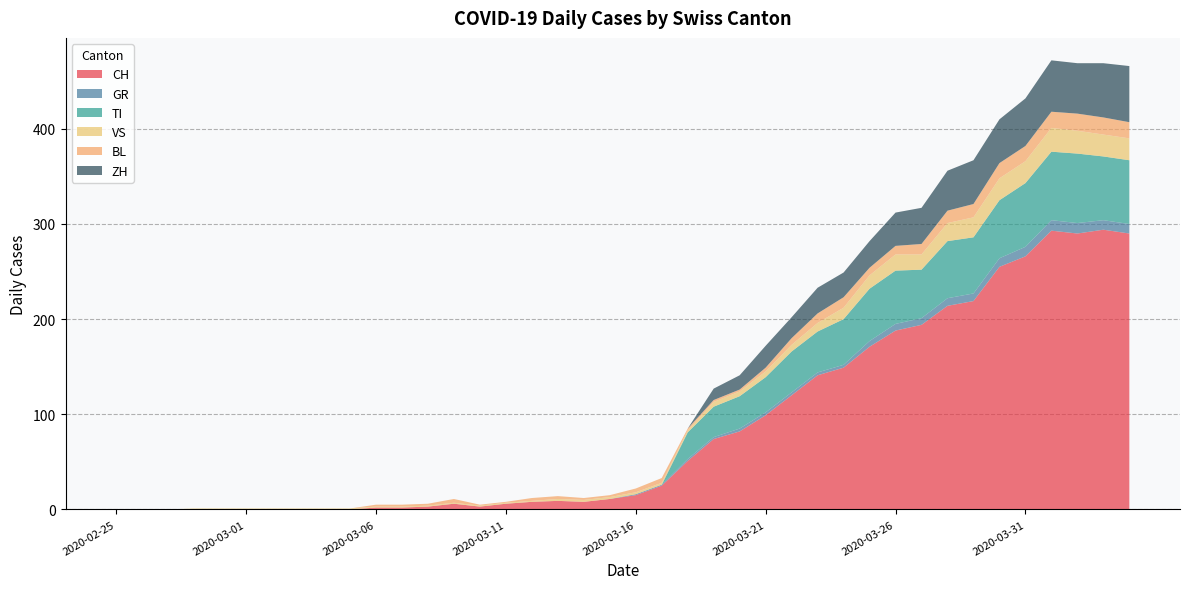

Reading left to right, what are all the values shown in this chart?

CH: 2020-02-25=0	2020-02-26=0	2020-02-27=0	2020-02-28=0	2020-02-29=0	2020-03-01=0	2020-03-02=0	2020-03-03=0	2020-03-04=0	2020-03-05=0	2020-03-06=2	2020-03-07=2	2020-03-08=3	2020-03-09=6	2020-03-10=3	2020-03-11=6	2020-03-12=8	2020-03-13=9	2020-03-14=8	2020-03-15=11	2020-03-16=15	2020-03-17=25	2020-03-18=51	2020-03-19=74	2020-03-20=82	2020-03-21=99	2020-03-22=120	2020-03-23=141	2020-03-24=149	2020-03-25=171	2020-03-26=188	2020-03-27=194	2020-03-28=214	2020-03-29=219	2020-03-30=255	2020-03-31=266	2020-04-01=293	2020-04-02=290	2020-04-03=294	2020-04-04=290
GR: 2020-02-25=0	2020-02-26=0	2020-02-27=0	2020-02-28=0	2020-02-29=0	2020-03-01=0	2020-03-02=0	2020-03-03=0	2020-03-04=0	2020-03-05=0	2020-03-06=0	2020-03-07=0	2020-03-08=0	2020-03-09=0	2020-03-10=0	2020-03-11=0	2020-03-12=0	2020-03-13=0	2020-03-14=0	2020-03-15=0	2020-03-16=1	2020-03-17=1	2020-03-18=2	2020-03-19=2	2020-03-20=3	2020-03-21=3	2020-03-22=3	2020-03-23=3	2020-03-24=3	2020-03-25=6	2020-03-26=7	2020-03-27=7	2020-03-28=8	2020-03-29=8	2020-03-30=9	2020-03-31=10	2020-04-01=11	2020-04-02=11	2020-04-03=10	2020-04-04=10
TI: 2020-02-25=0	2020-02-26=0	2020-02-27=0	2020-02-28=0	2020-02-29=0	2020-03-01=0	2020-03-02=0	2020-03-03=0	2020-03-04=0	2020-03-05=0	2020-03-06=0	2020-03-07=0	2020-03-08=0	2020-03-09=0	2020-03-10=0	2020-03-11=0	2020-03-12=0	2020-03-13=0	2020-03-14=0	2020-03-15=0	2020-03-16=0	2020-03-17=0	2020-03-18=28	2020-03-19=32	2020-03-20=34	2020-03-21=37	2020-03-22=43	2020-03-23=43	2020-03-24=48	2020-03-25=55	2020-03-26=56	2020-03-27=51	2020-03-28=60	2020-03-29=59	2020-03-30=61	2020-03-31=67	2020-04-01=72	2020-04-02=73	2020-04-03=67	2020-04-04=67
VS: 2020-02-25=0	2020-02-26=0	2020-02-27=0	2020-02-28=1	2020-02-29=1	2020-03-01=1	2020-03-02=1	2020-03-03=1	2020-03-04=1	2020-03-05=1	2020-03-06=1	2020-03-07=1	2020-03-08=1	2020-03-09=1	2020-03-10=1	2020-03-11=1	2020-03-12=1	2020-03-13=2	2020-03-14=2	2020-03-15=2	2020-03-16=2	2020-03-17=2	2020-03-18=2	2020-03-19=5	2020-03-20=5	2020-03-21=6	2020-03-22=7	2020-03-23=9	2020-03-24=12	2020-03-25=14	2020-03-26=17	2020-03-27=16	2020-03-28=19	2020-03-29=21	2020-03-30=23	2020-03-31=23	2020-04-01=25	2020-04-02=24	2020-04-03=23	2020-04-04=23
BL: 2020-02-25=0	2020-02-26=0	2020-02-27=0	2020-02-28=0	2020-02-29=0	2020-03-01=0	2020-03-02=0	2020-03-03=0	2020-03-04=0	2020-03-05=0	2020-03-06=2	2020-03-07=2	2020-03-08=2	2020-03-09=4	2020-03-10=1	2020-03-11=1	2020-03-12=3	2020-03-13=3	2020-03-14=2	2020-03-15=2	2020-03-16=4	2020-03-17=5	2020-03-18=2	2020-03-19=2	2020-03-20=2	2020-03-21=4	2020-03-22=7	2020-03-23=10	2020-03-24=11	2020-03-25=8	2020-03-26=9	2020-03-27=11	2020-03-28=13	2020-03-29=14	2020-03-30=16	2020-03-31=16	2020-04-01=17	2020-04-02=18	2020-04-03=18	2020-04-04=17
ZH: 2020-02-25=0	2020-02-26=0	2020-02-27=0	2020-02-28=0	2020-02-29=0	2020-03-01=0	2020-03-02=0	2020-03-03=0	2020-03-04=0	2020-03-05=0	2020-03-06=0	2020-03-07=0	2020-03-08=0	2020-03-09=0	2020-03-10=0	2020-03-11=0	2020-03-12=0	2020-03-13=0	2020-03-14=0	2020-03-15=0	2020-03-16=0	2020-03-17=0	2020-03-18=0	2020-03-19=12	2020-03-20=15	2020-03-21=23	2020-03-22=22	2020-03-23=27	2020-03-24=26	2020-03-25=28	2020-03-26=35	2020-03-27=38	2020-03-28=42	2020-03-29=46	2020-03-30=46	2020-03-31=50	2020-04-01=54	2020-04-02=53	2020-04-03=57	2020-04-04=59